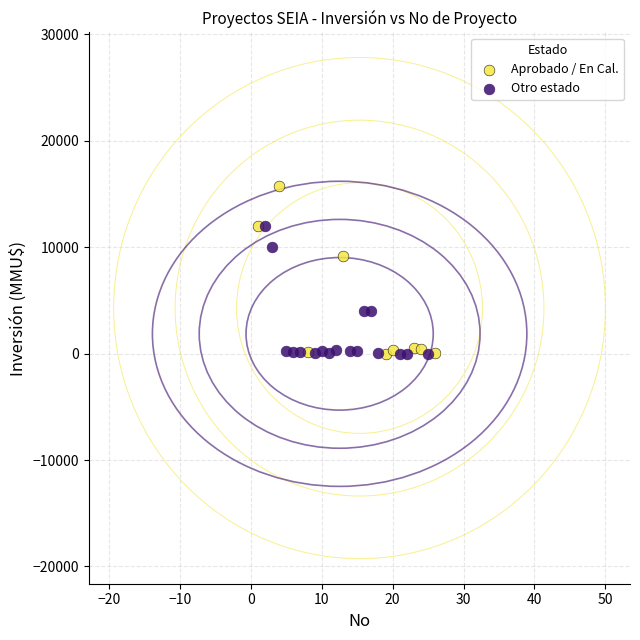

Which series reaches the maximum Y coordinate?

Aprobado / En Cal.